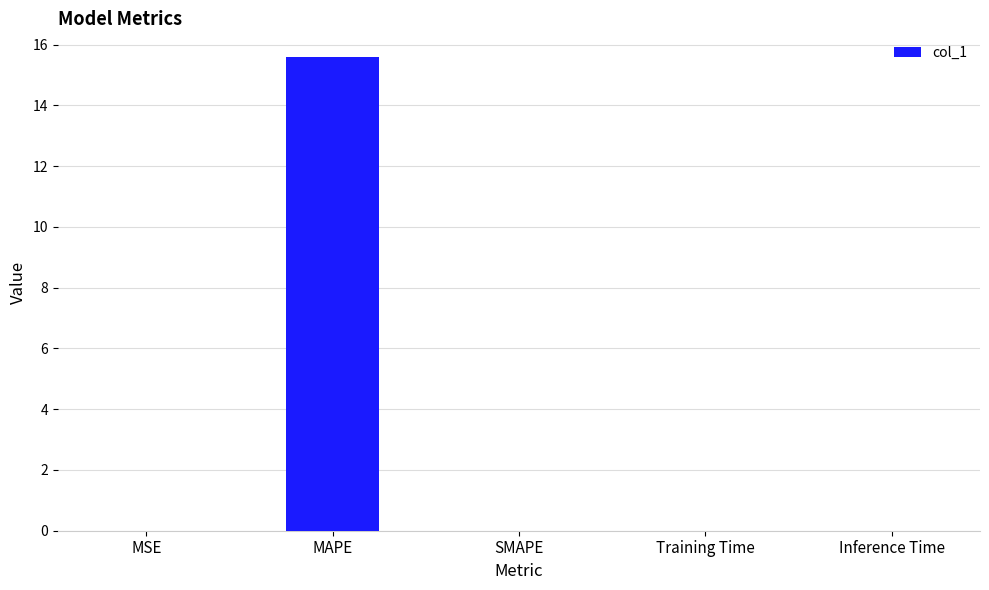

Between MSE and MAPE, which is larger?

MAPE